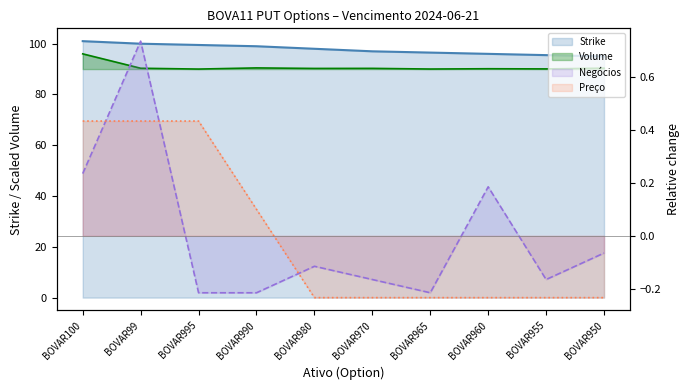

What are all the series names shown in the legend?

Strike, Volume, Negócios, Preço